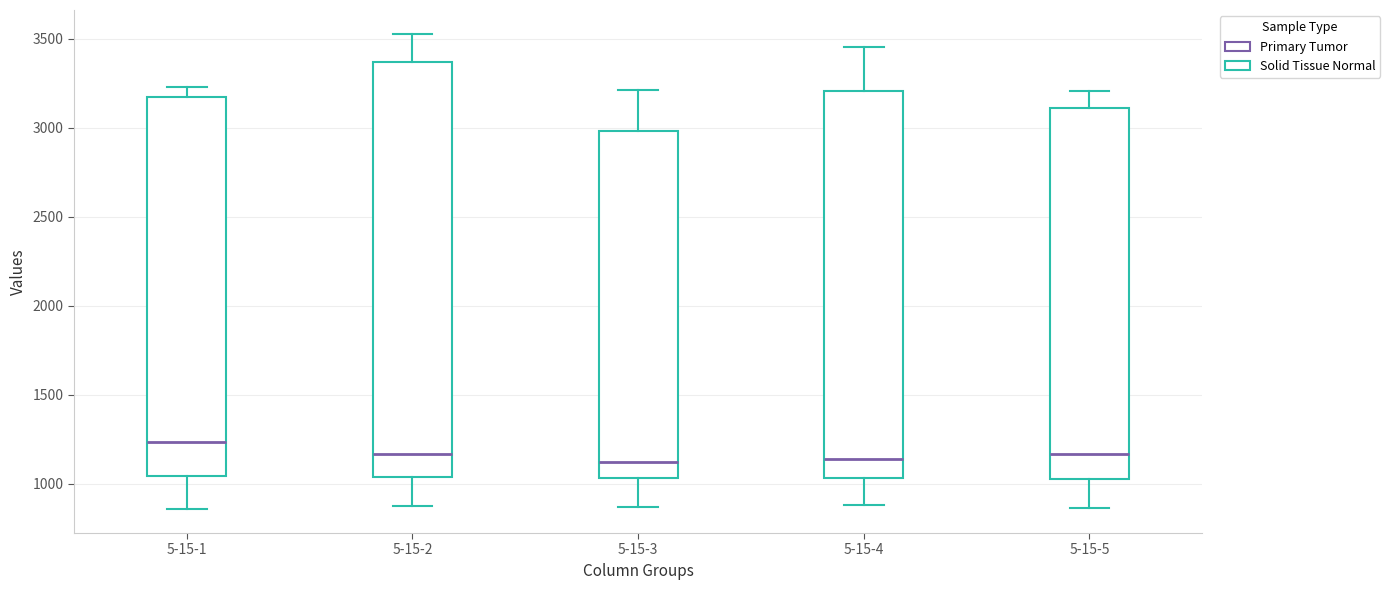

Reading left to right, transcribe this box plot: for each box, give where its median line is, the range the box spans, and where its two whiskers end, as read against the y-axis. The values are not printed on the chart, so give them approximately, as read against the axis.

5-15-1: median 1250, box 1050 to 3200, whiskers 850 to 3250
5-15-2: median 1150, box 1050 to 3350, whiskers 850 to 3550
5-15-3: median 1100, box 1050 to 3000, whiskers 850 to 3200
5-15-4: median 1150, box 1050 to 3200, whiskers 900 to 3450
5-15-5: median 1150, box 1050 to 3100, whiskers 850 to 3200